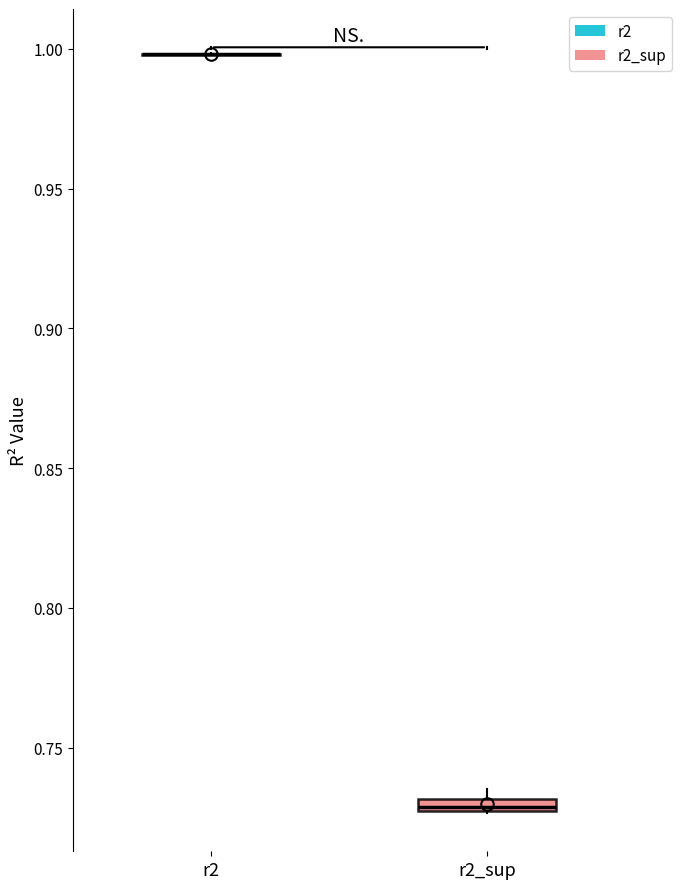

Where is the lower edge of the box for r2_sup on the y-axis? The values are not printed on the chart, so give them approximately, as read against the axis.

0.725